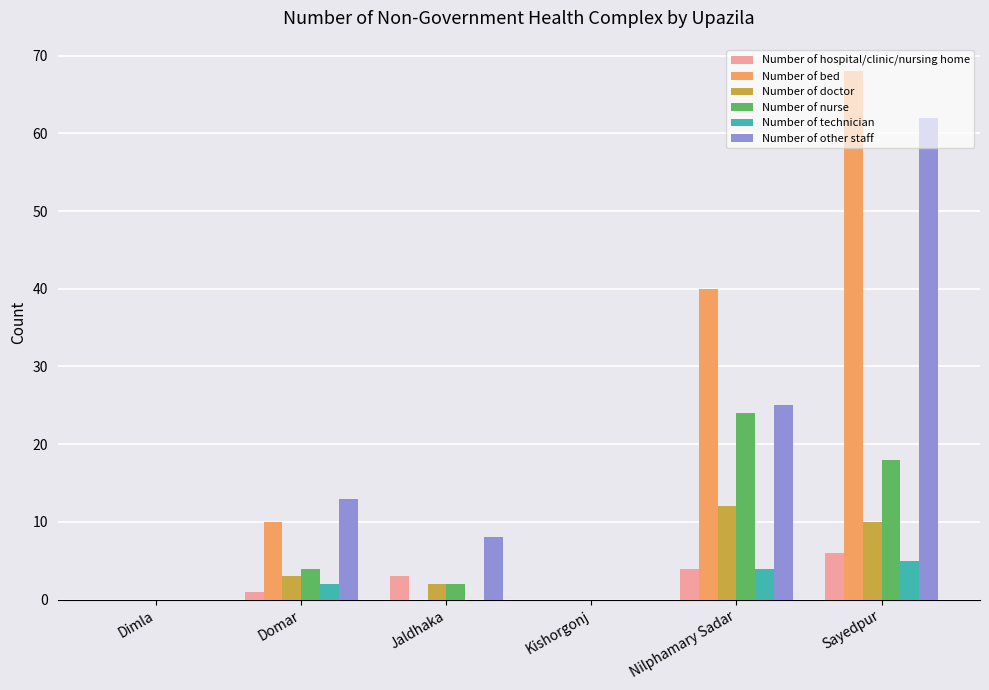

Are the bars grouped side by side (vs. stacked)?

Yes